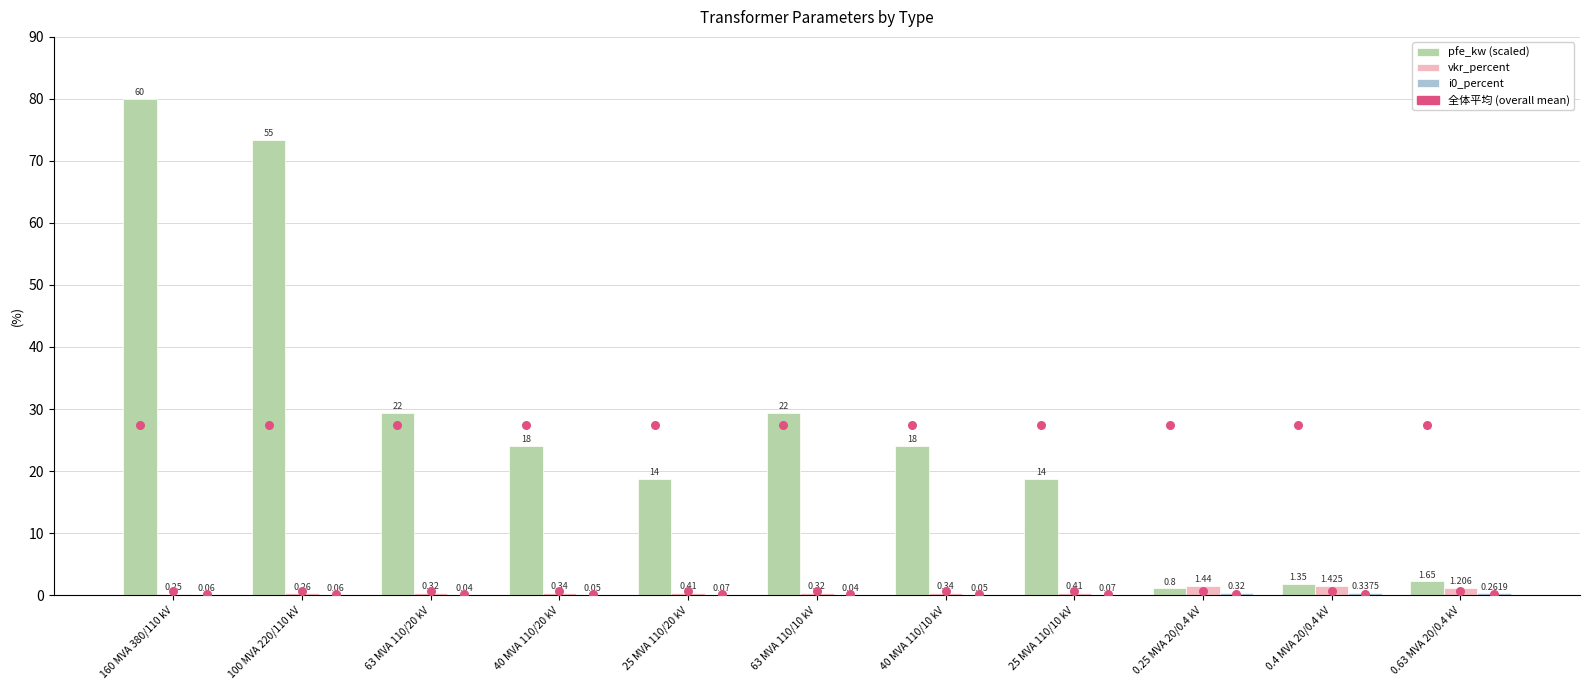

At how many categories does at least one series exceed 3?

8